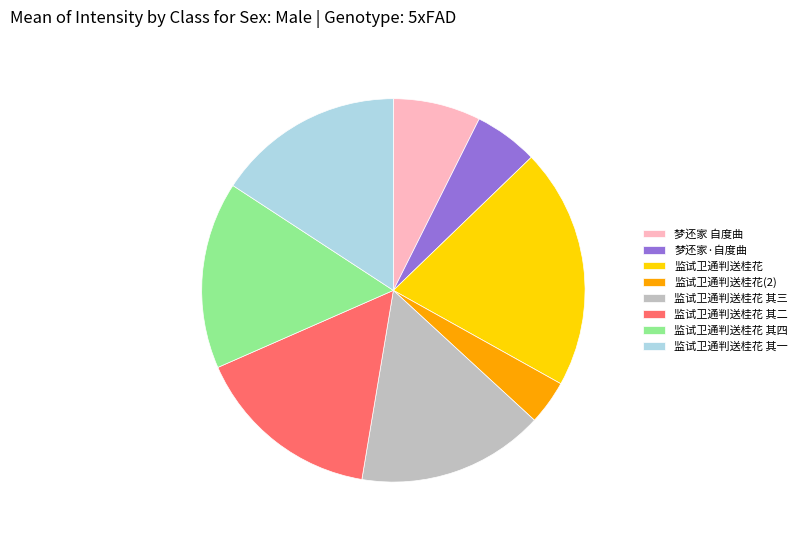

Count the number of slices in the pie.

8